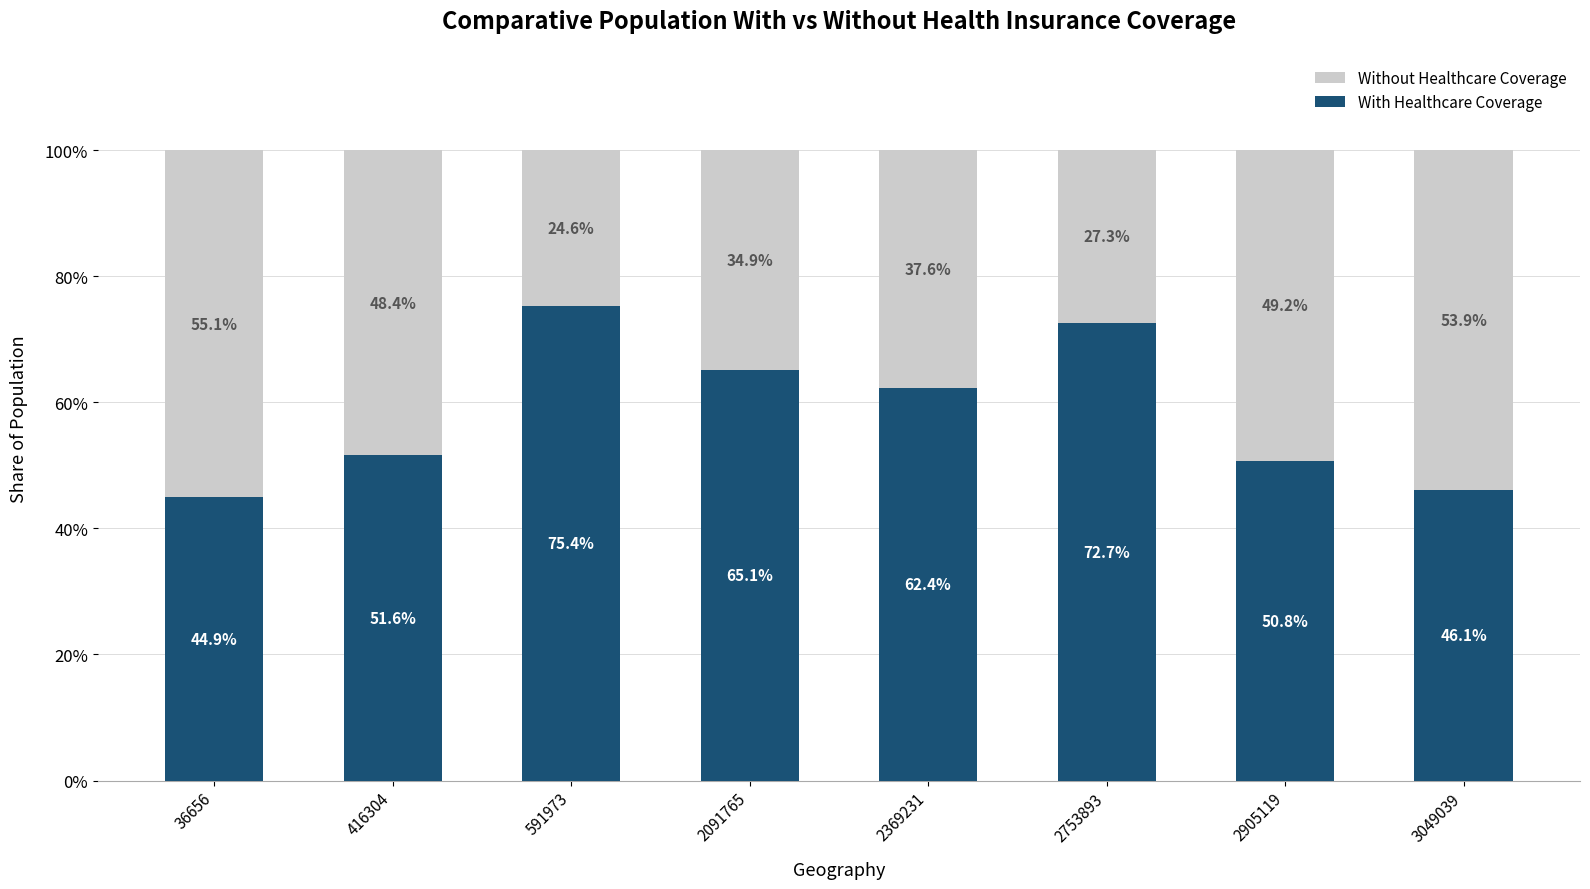

What are all the series names shown in the legend?

Without Healthcare Coverage, With Healthcare Coverage